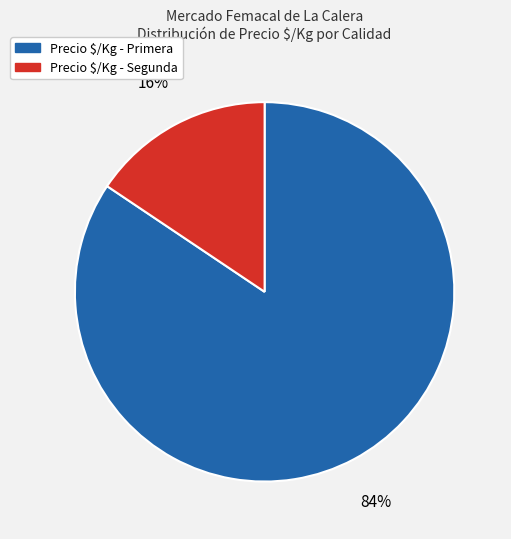

Is there a majority slice in this chart?

Yes